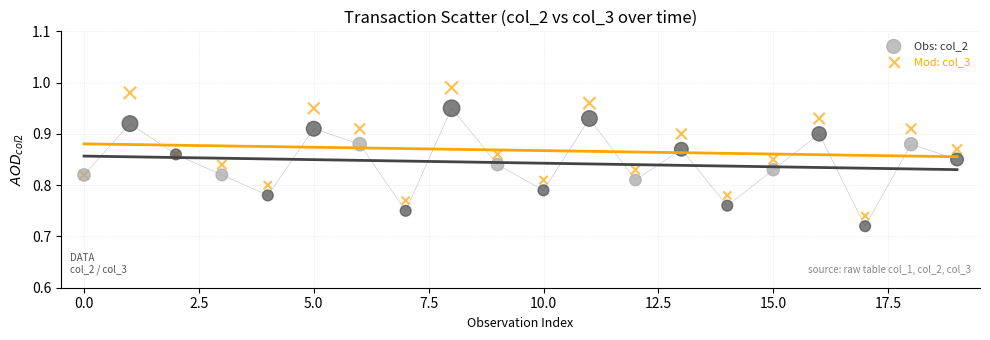

What are all the series names shown in the legend?

Obs: col_2, Mod: col_3